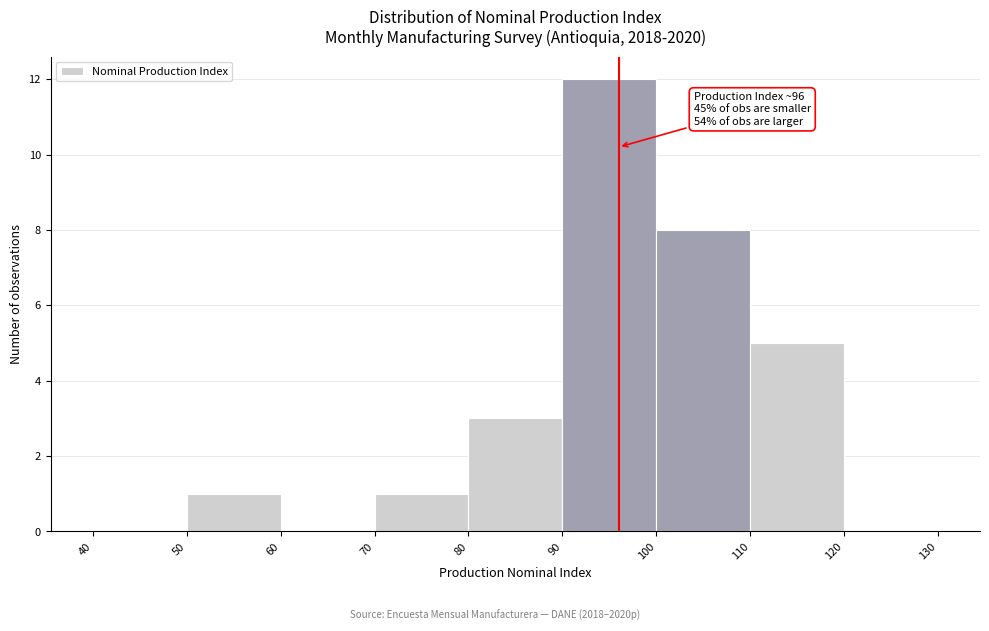

Which range on the x-axis has the tallest bar?

90 to 100